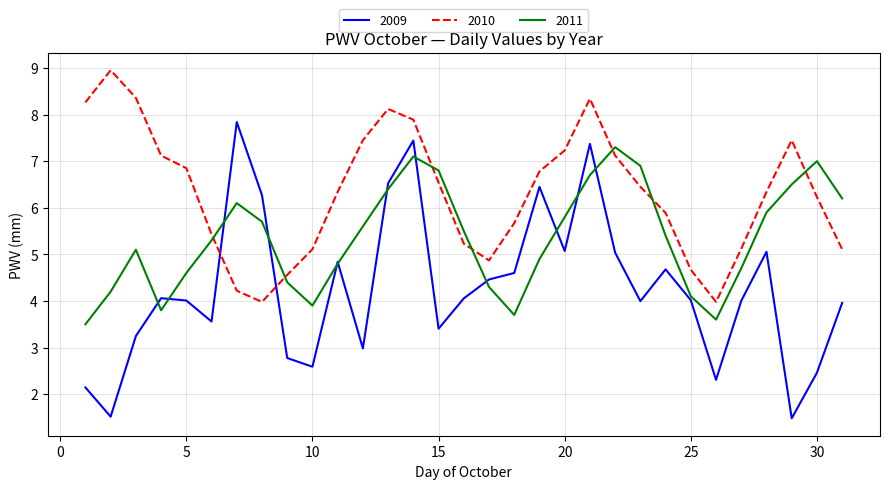

At how many categories does at least one series exceed 1?

31